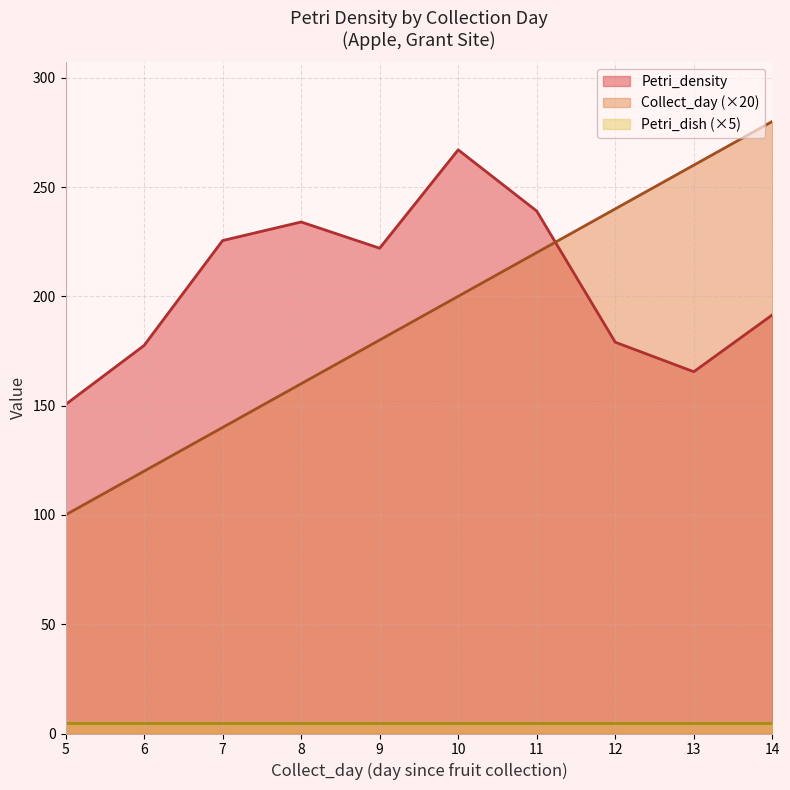

Which series has the largest range (max minus min)?

Collect_day (×20)